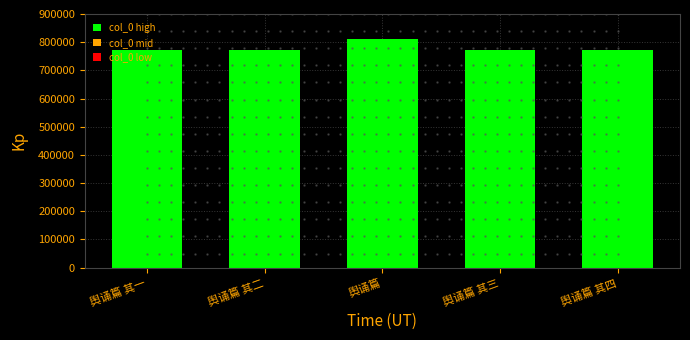

Which has a higher value, 舆诵篇 其四 or 舆诵篇?

舆诵篇